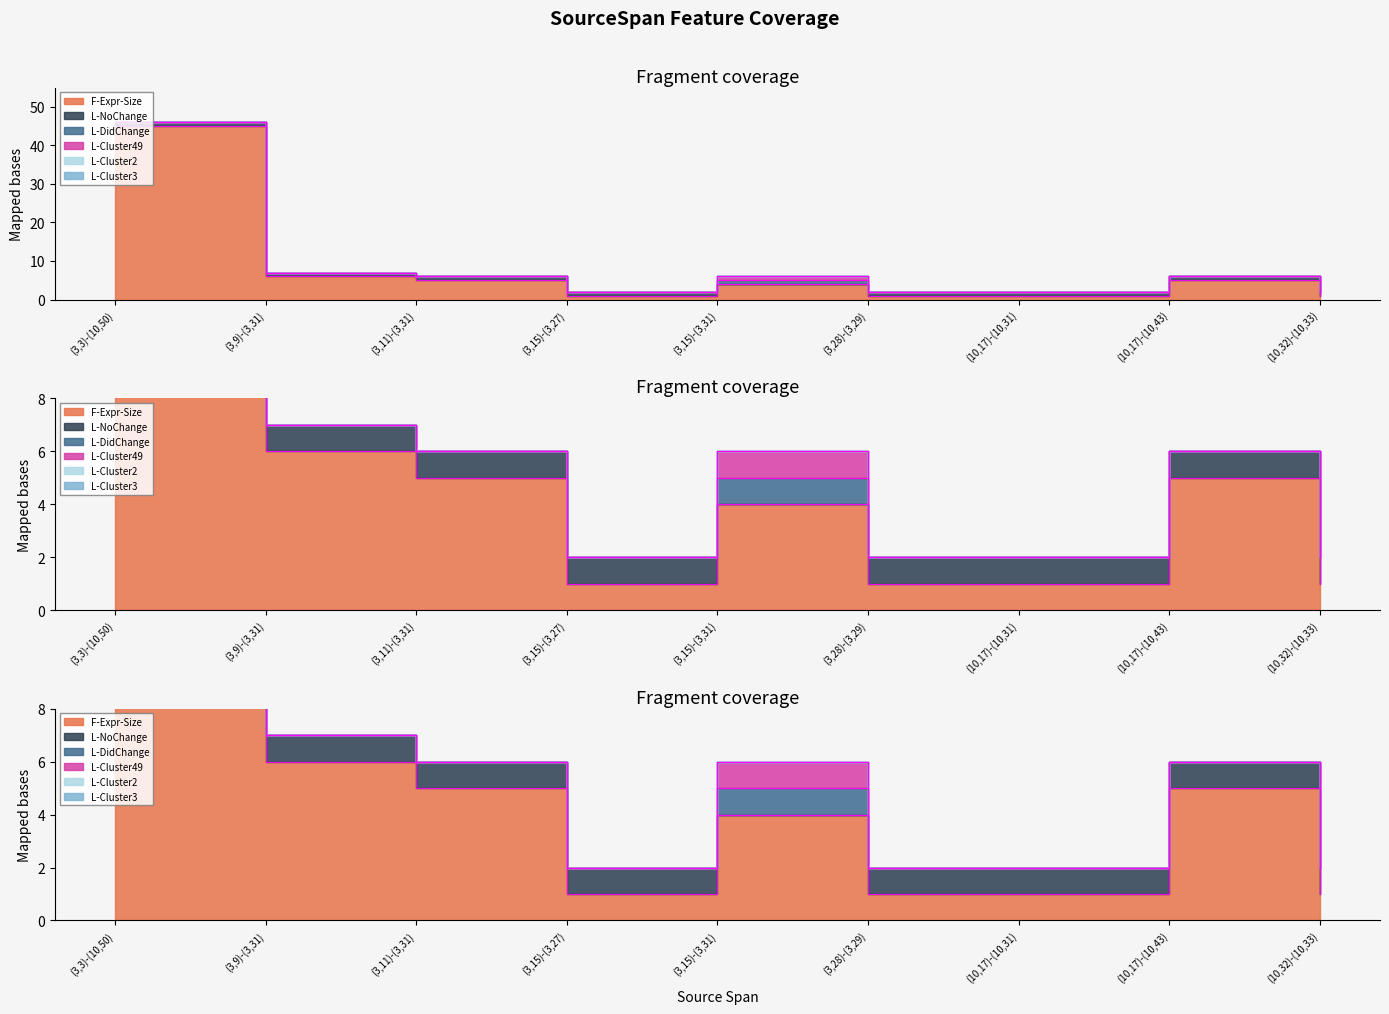

True or false: L-Cluster49 has more than 0 interior local peaks.

True